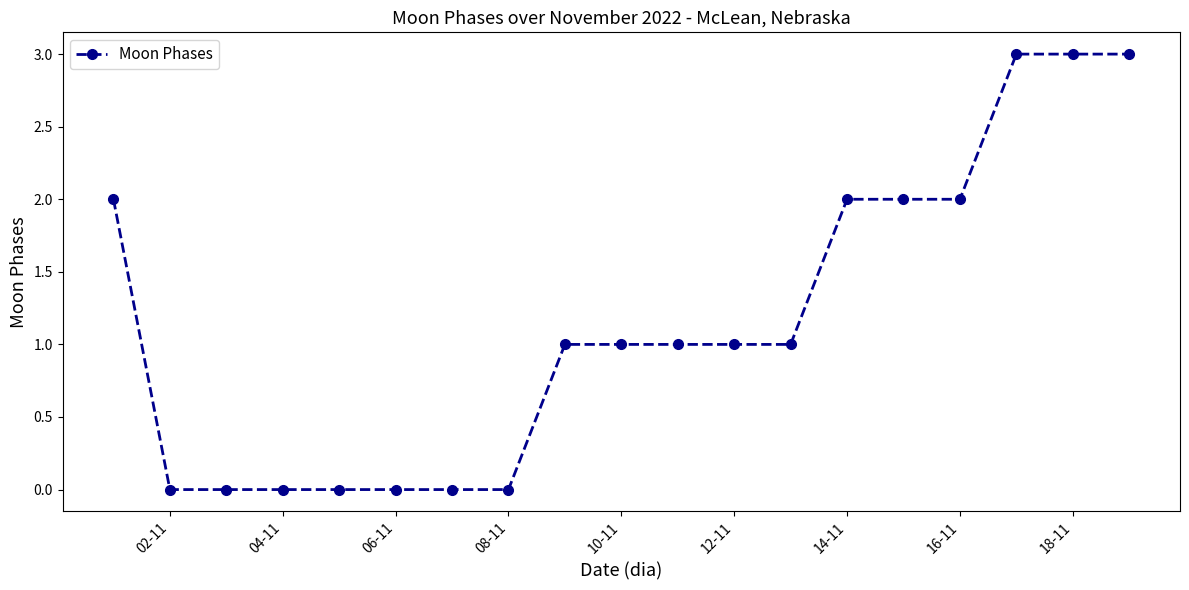

What is the greatest value displayed?

3